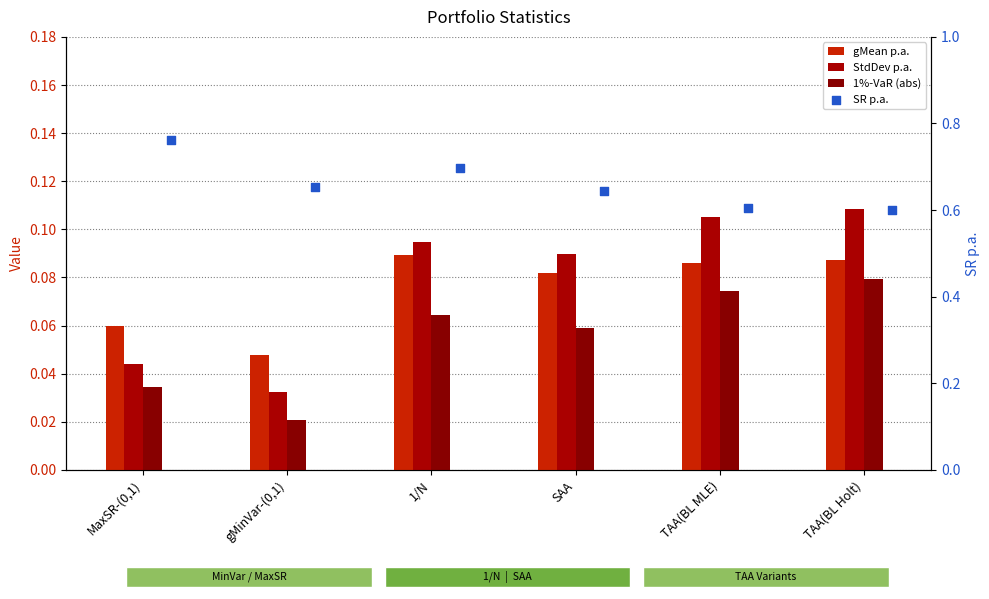

Which series has the largest total across all categories?

SR p.a.